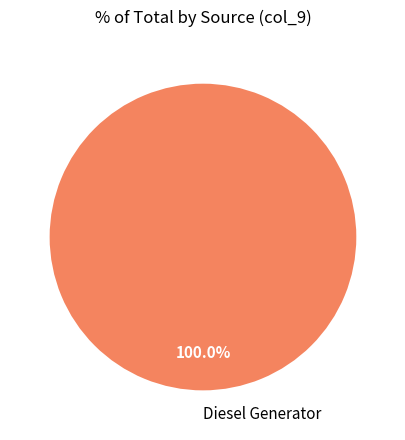

Rank the categories by value from lowest to highest.

Diesel Generator